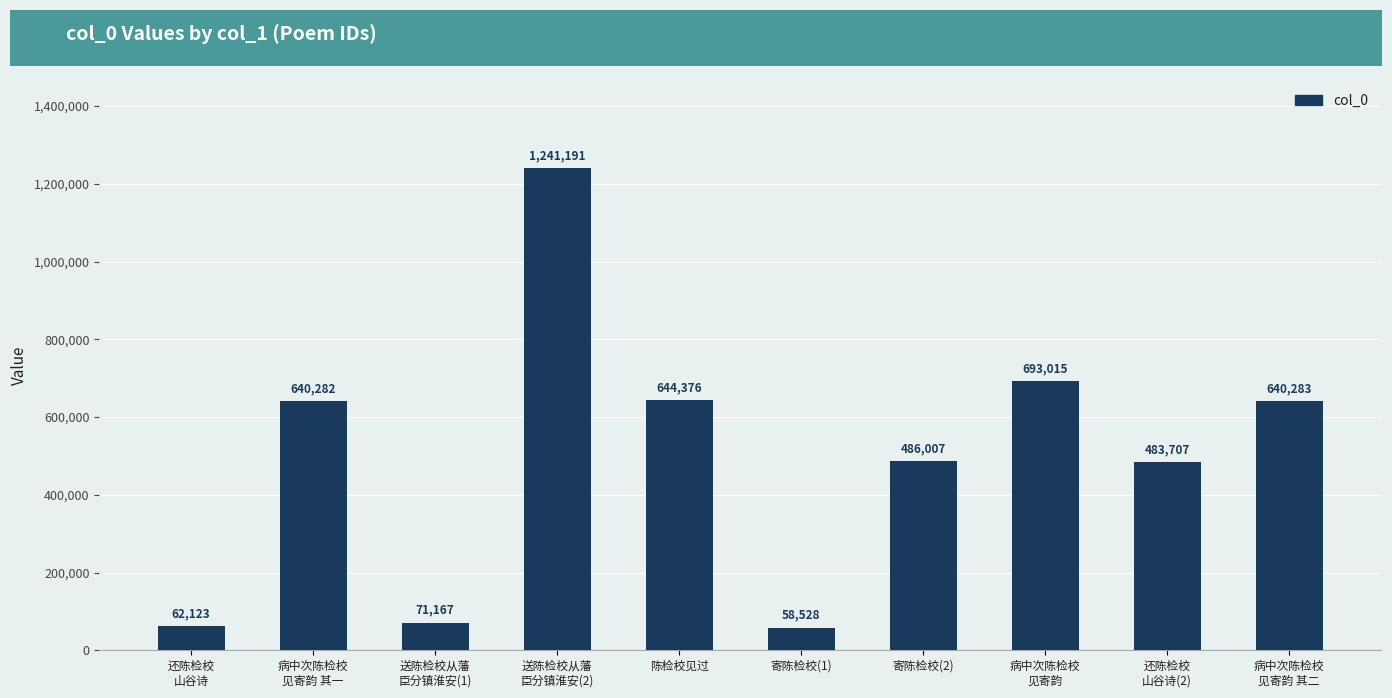

Reading right to left, list all the values displayed in this chart.

640283	483707	693015	486007	58528	644376	1241191	71167	640282	62123